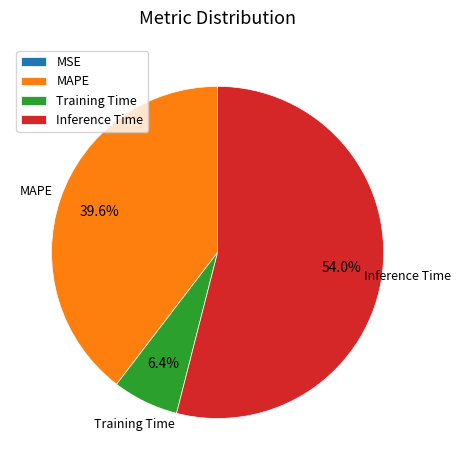

Is there a majority slice in this chart?

Yes